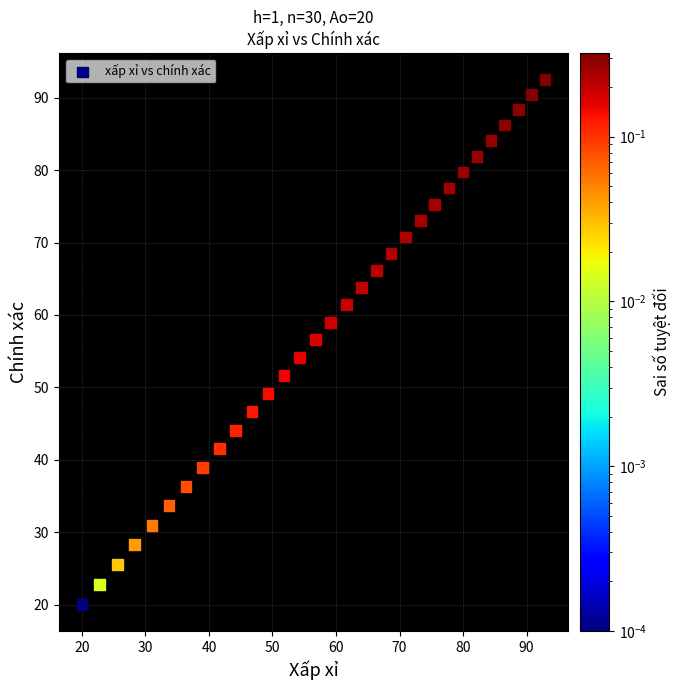

What is the range of Y values (max minus min)?

72.6